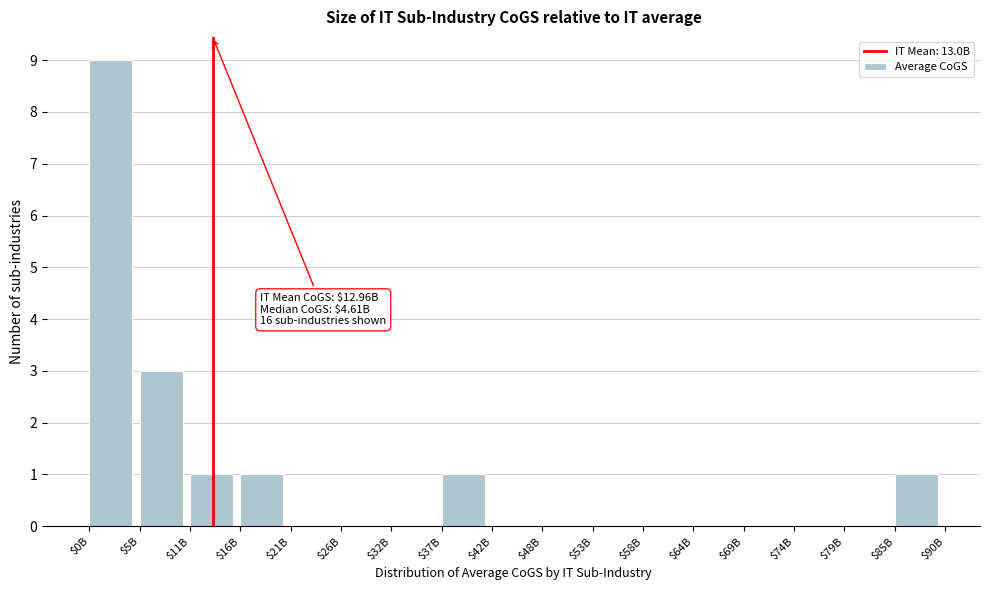

The chart shows a value of 6 at $74B. True or false?

False